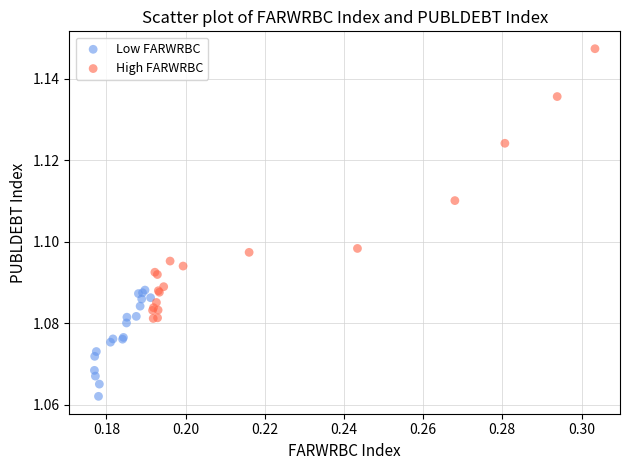

Which series has the widest spread of Y values?

High FARWRBC